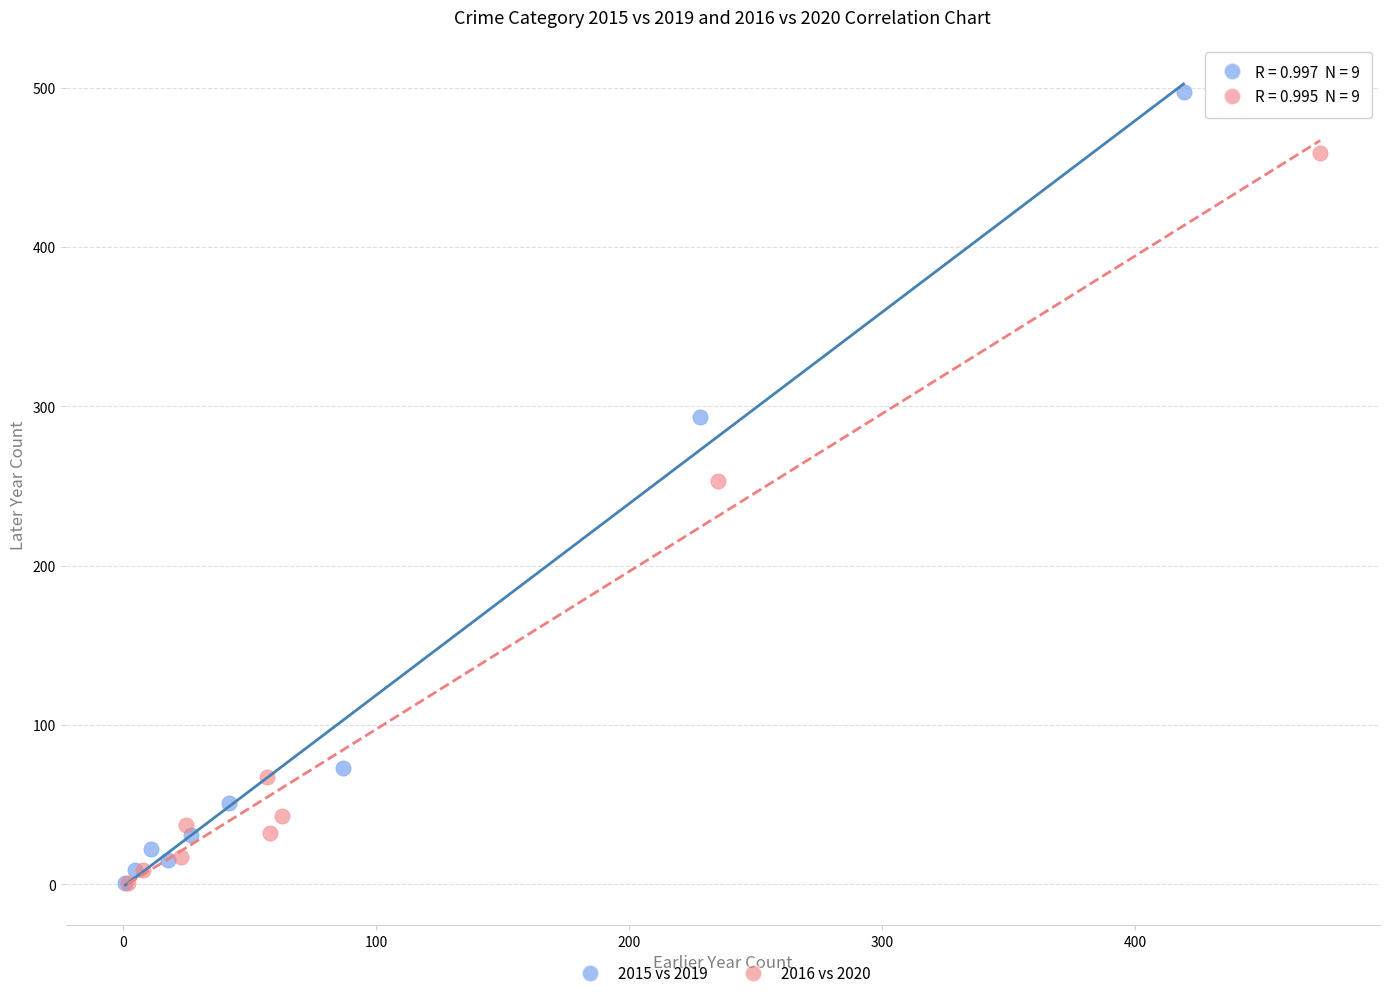

Which series reaches the maximum Y coordinate?

2015 vs 2019